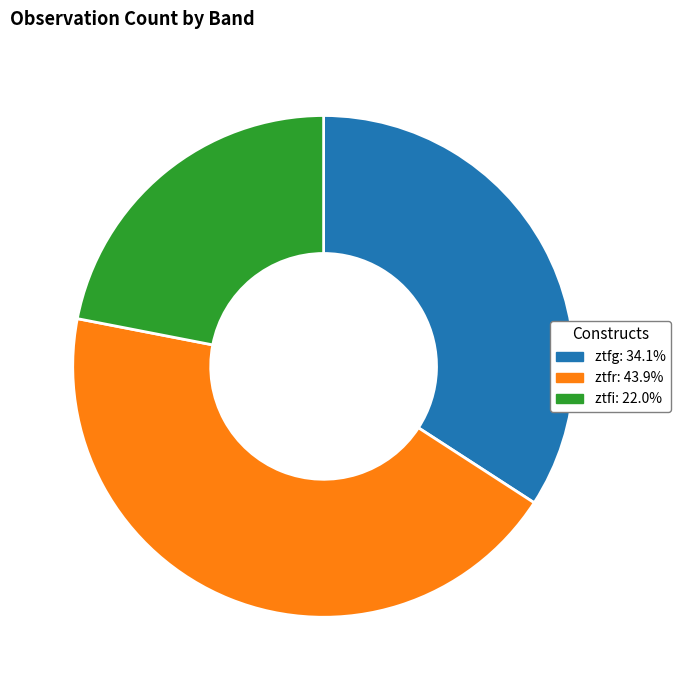

Is it true that ztfi is 22% of the pie?

True